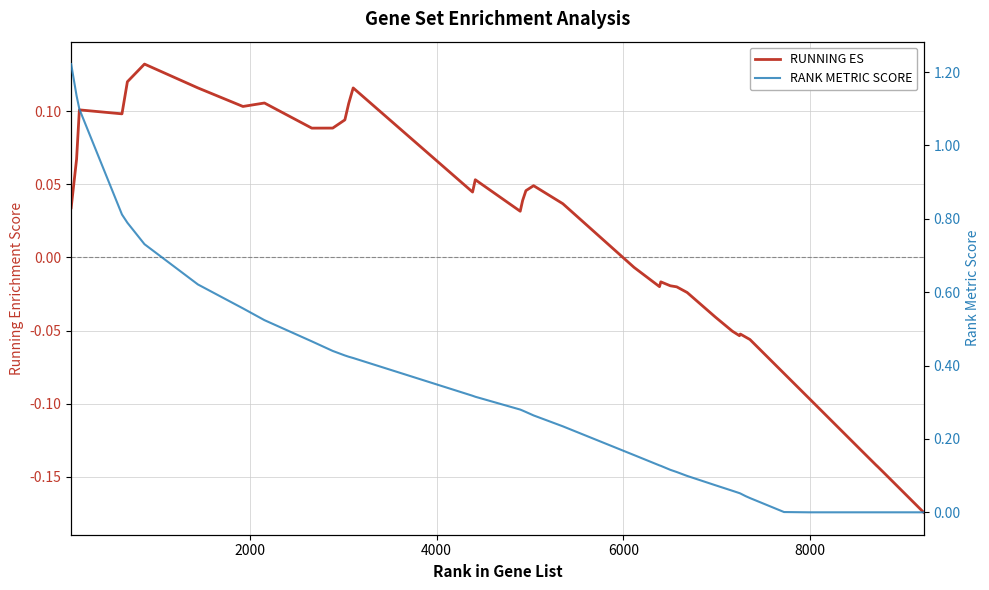

Reading left to right, transcribe all the data shown in this chart.

RUNNING ES: 0.0	0.1	0.1	0.1	0.1	0.1	0.1	0.1	0.1	0.1	0.1	0.1	0.1	0.1	0.0	0.1	0.0	0.0	0.0	0.0	0.0	-0.0	-0.0	-0.0	-0.0	-0.0	-0.0	-0.0	-0.1	-0.1	-0.1	-0.1	-0.1	-0.1	-0.1	-0.1	-0.1	-0.1	-0.1	-0.2
RANK METRIC SCORE: 1.2	1.1	1.1	0.8	0.8	0.7	0.6	0.6	0.5	0.5	0.4	0.4	0.4	0.4	0.3	0.3	0.3	0.3	0.3	0.3	0.2	0.2	0.1	0.1	0.1	0.1	0.1	0.1	0.1	0.1	0.1	0.0	0.0	0.0	0.0	0.0	0.0	0.0	0.0	0.0